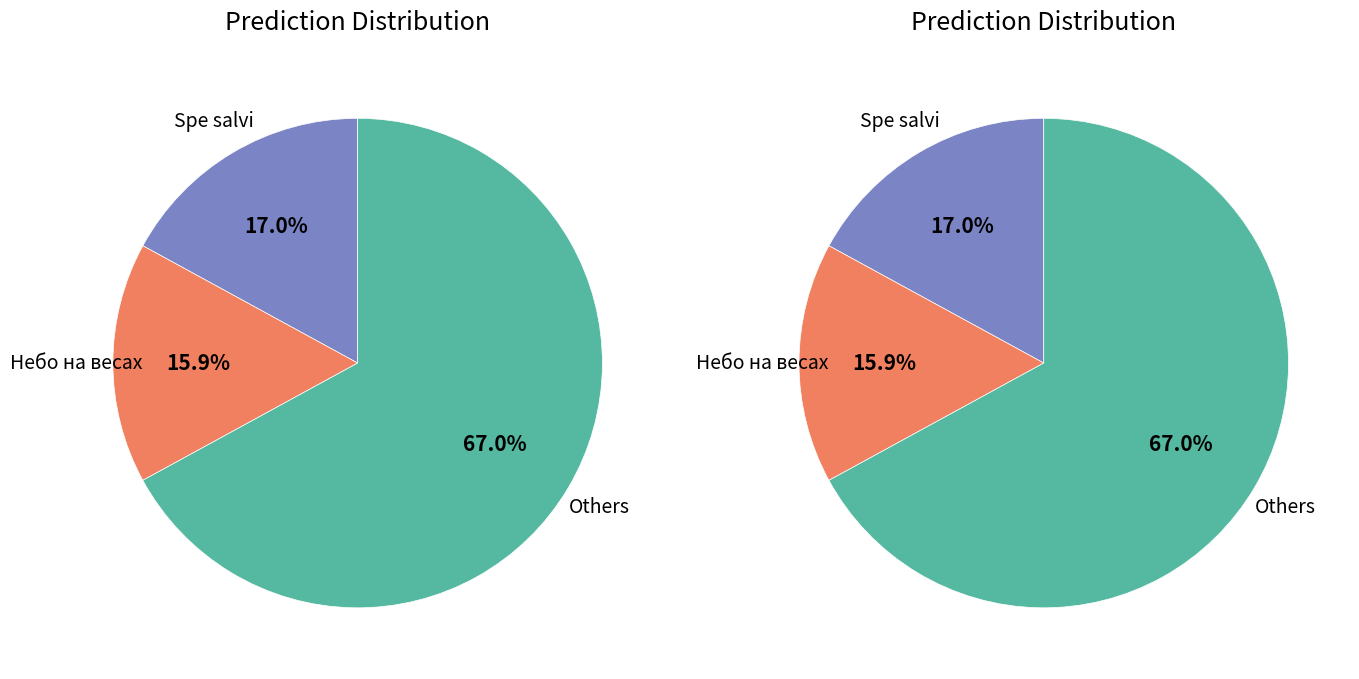

What percentage is the Spe salvi slice, to the nearest percent?

17%